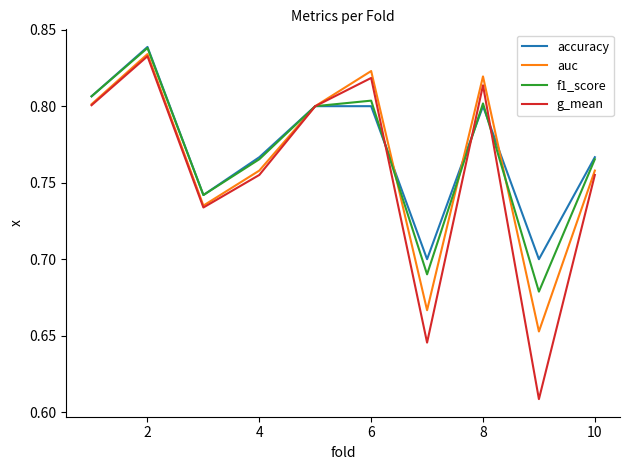

How many intersections are there between f1_score and g_mean?

3